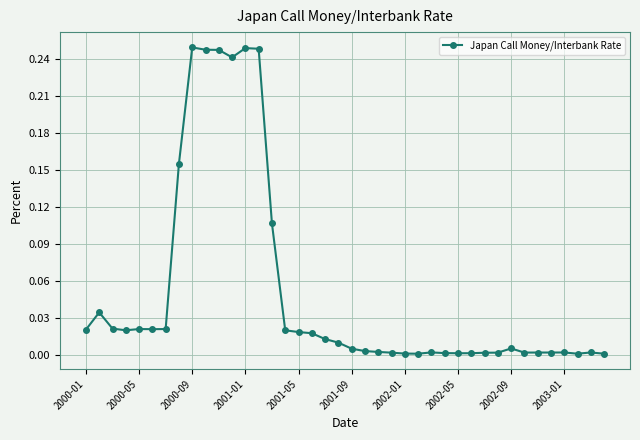

What is the sum of all values?

2.0